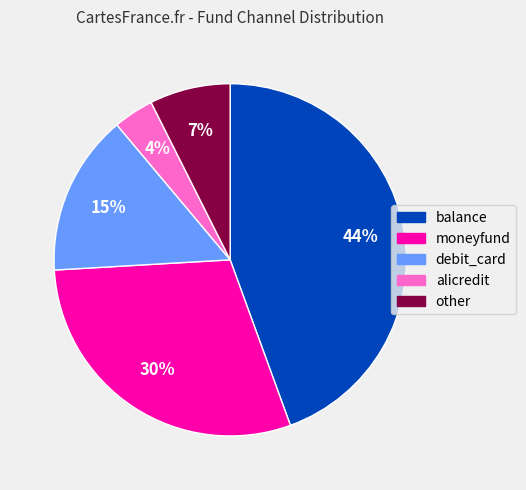

To the nearest percent, what is the combined percentage of debit_card and alicredit?

19%